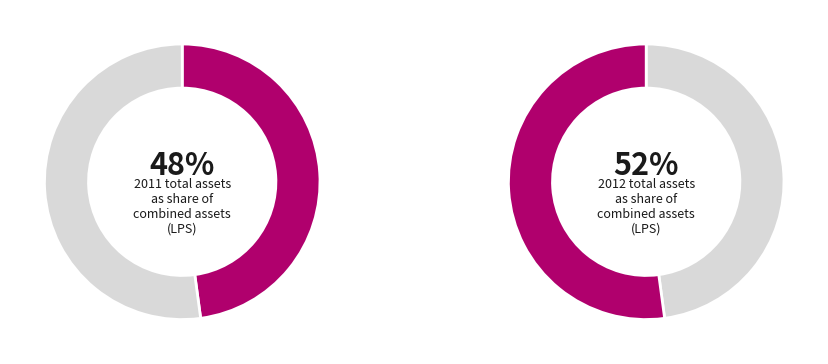

What percentage do 2012 and 2011 together represent?

100.0%